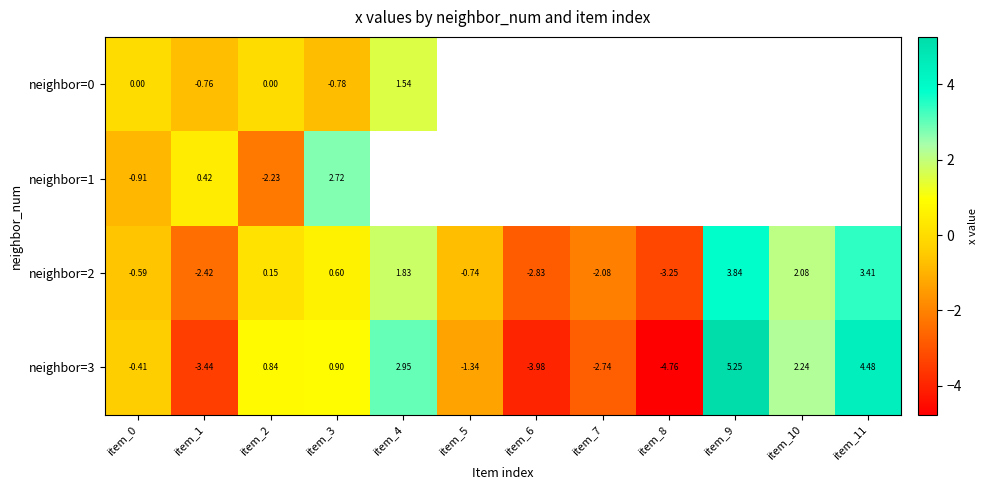

Is the value of neighbor=3 at item_5 greater than the value of neighbor=2 at item_6?

Yes